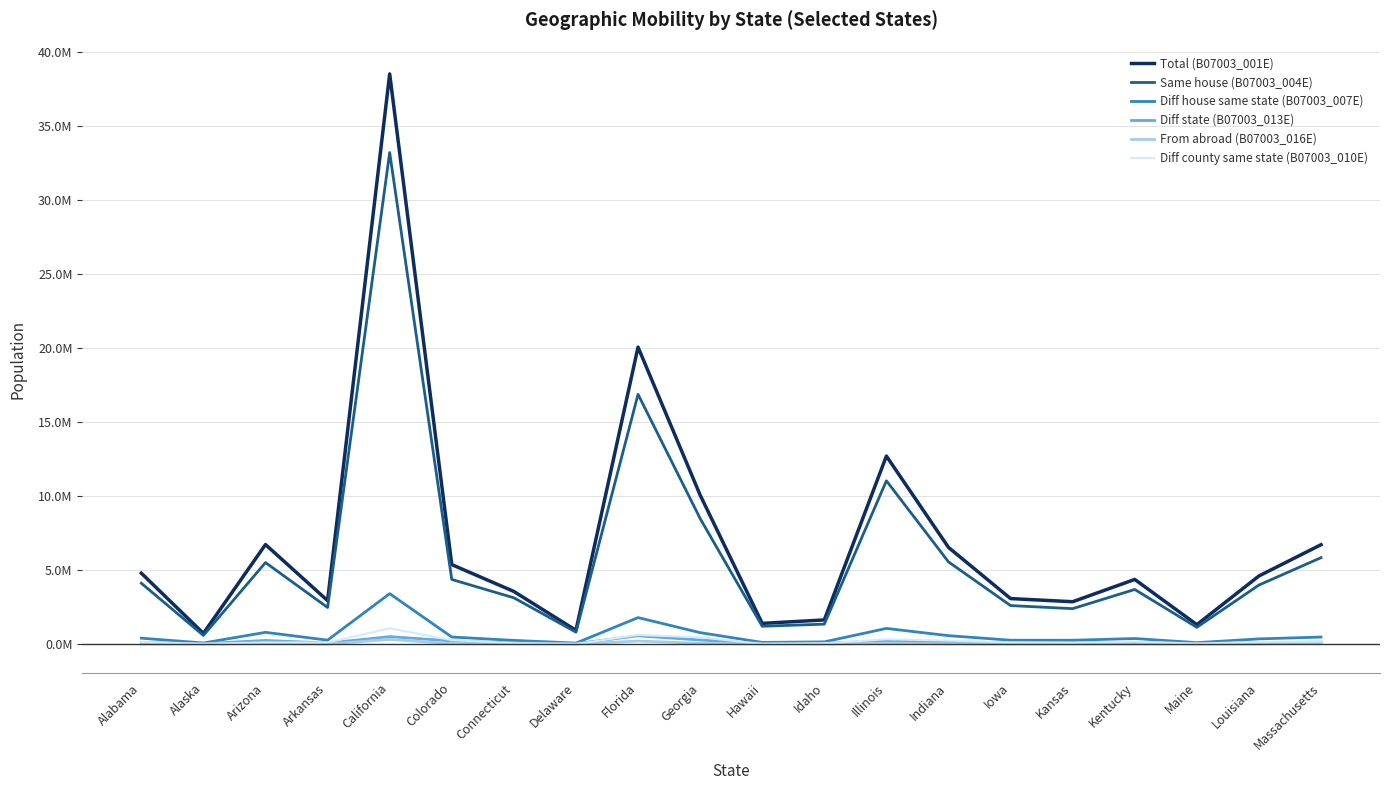

What is the average value of the Diff house same state (B07003_007E) series?

605284